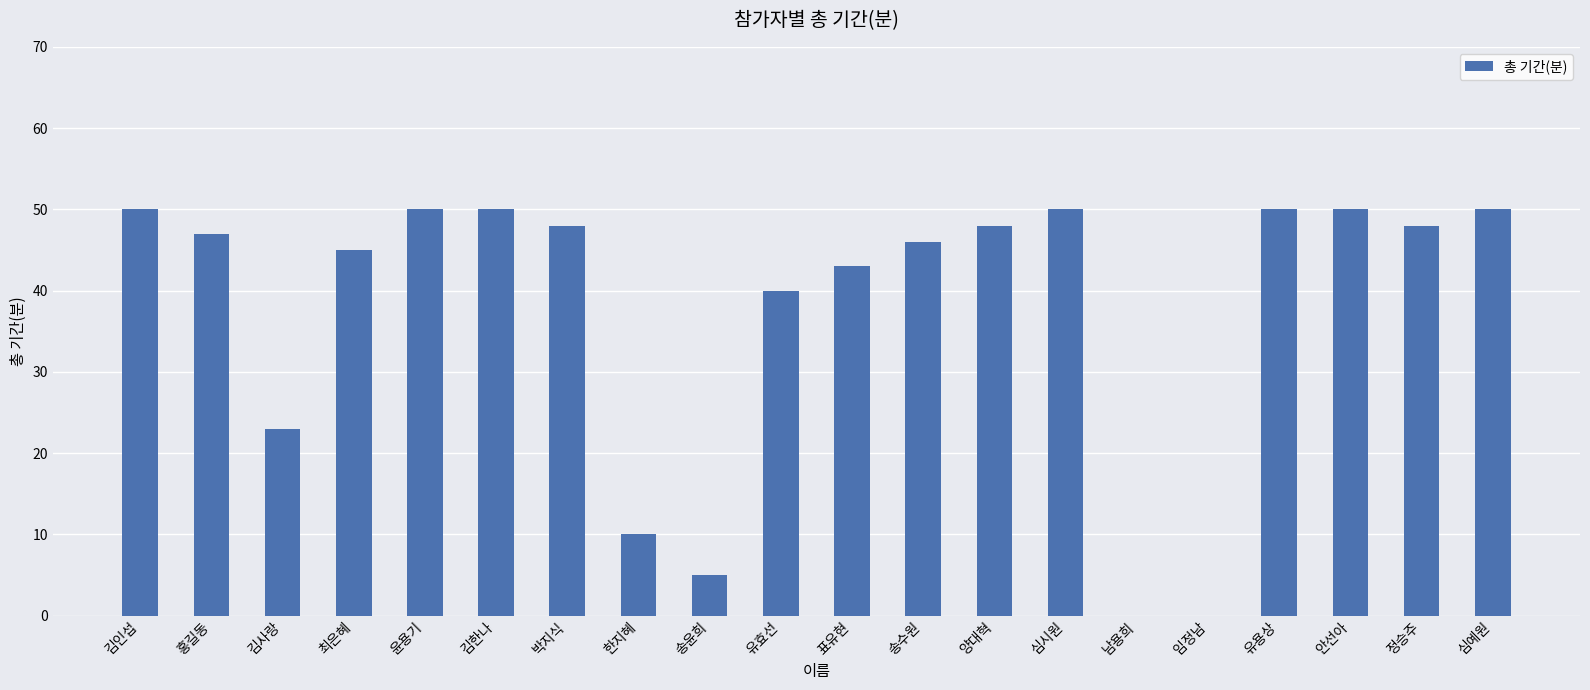

Is it true that the value at 안선아 is 50?

True